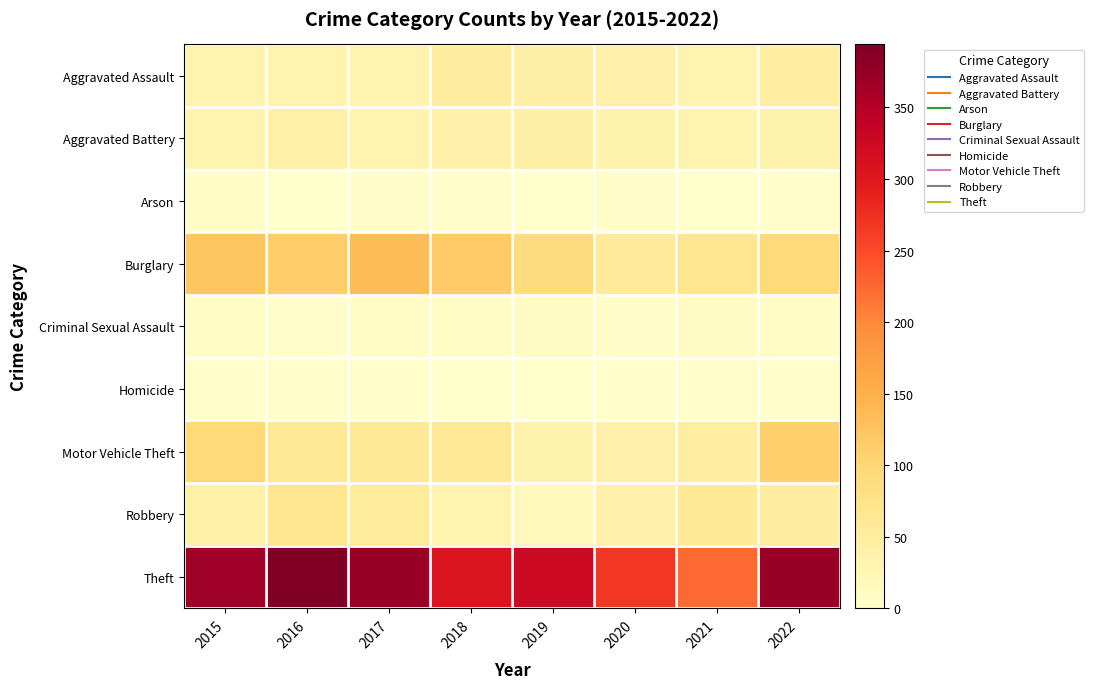

Reading left to right, what are all the values shown in this chart?

Aggravated Assault: 2015=32	2016=32	2017=32	2018=50	2019=43	2020=39	2021=32	2022=47
Aggravated Battery: 2015=31	2016=41	2017=32	2018=37	2019=44	2020=35	2021=31	2022=36
Arson: 2015=9	2016=1	2017=5	2018=2	2019=1	2020=6	2021=0	2022=2
Burglary: 2015=123	2016=113	2017=133	2018=117	2019=92	2020=56	2021=67	2022=94
Criminal Sexual Assault: 2015=9	2016=2	2017=7	2018=9	2019=11	2020=6	2021=10	2022=7
Homicide: 2015=3	2016=2	2017=2	2018=0	2019=0	2020=4	2021=2	2022=2
Motor Vehicle Theft: 2015=96	2016=59	2017=59	2018=63	2019=35	2020=40	2021=49	2022=109
Robbery: 2015=41	2016=69	2017=55	2018=33	2019=17	2020=40	2021=59	2022=50
Theft: 2015=369	2016=394	2017=372	2018=305	2019=325	2020=267	2021=224	2022=371